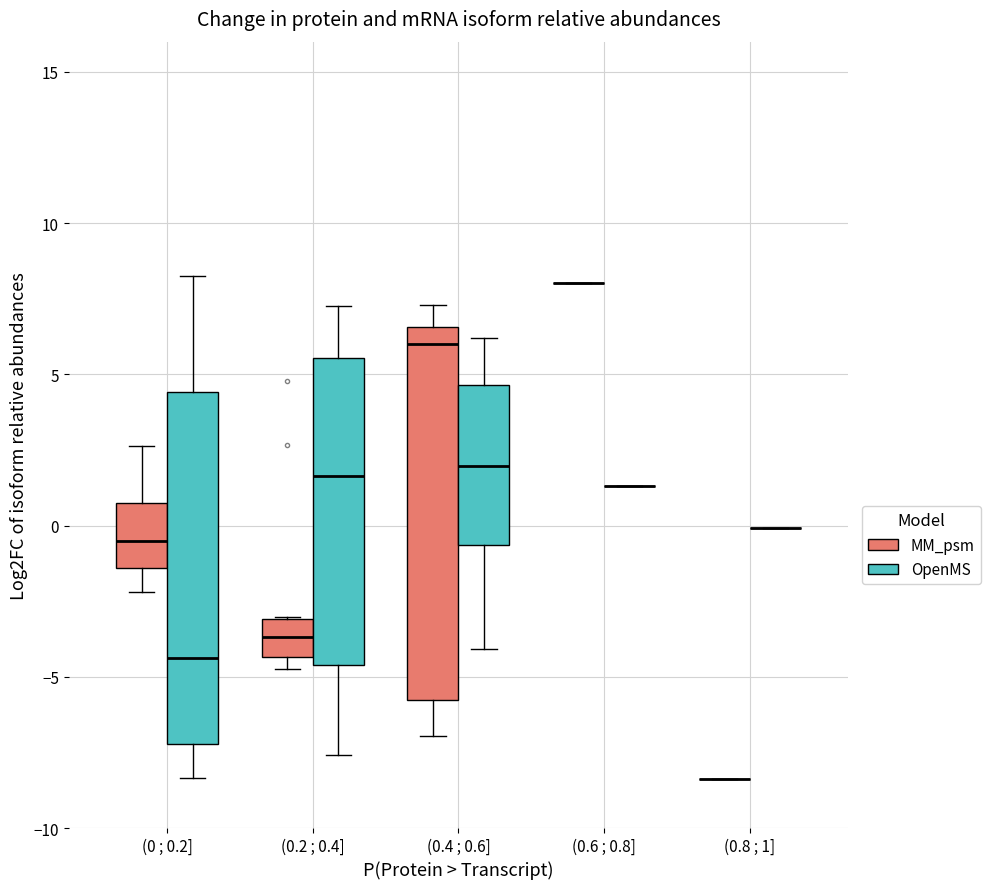

Comparing the boxes themselves (not the whiskers), which one is the tallest?

(0.4 ; 0.6] (MM_psm)